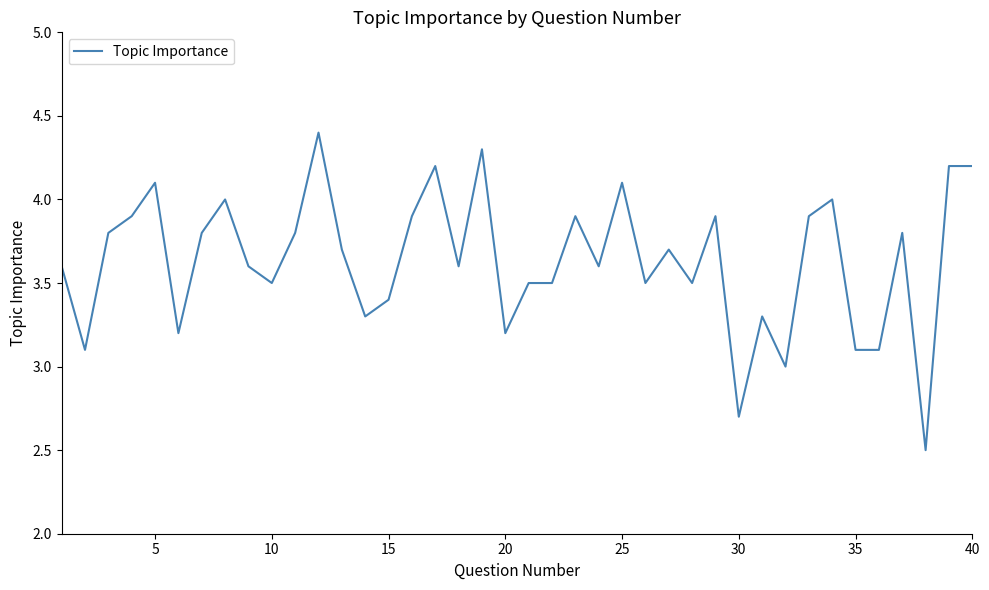

What is the difference between the maximum and minimum values?

1.9